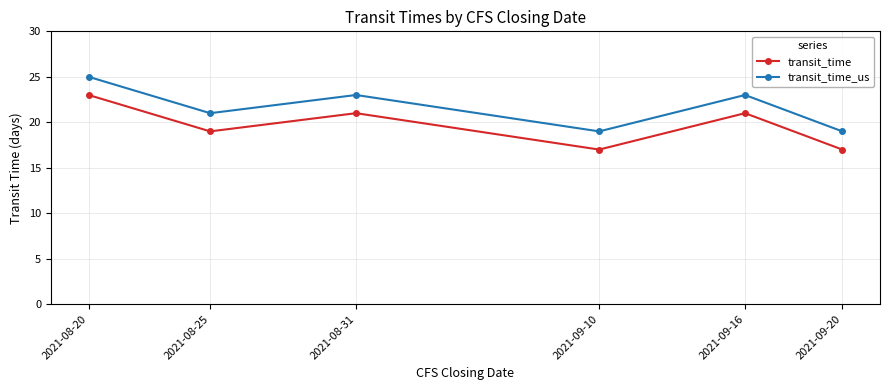

True or false: transit_time_us and transit_time cross at least once.

False